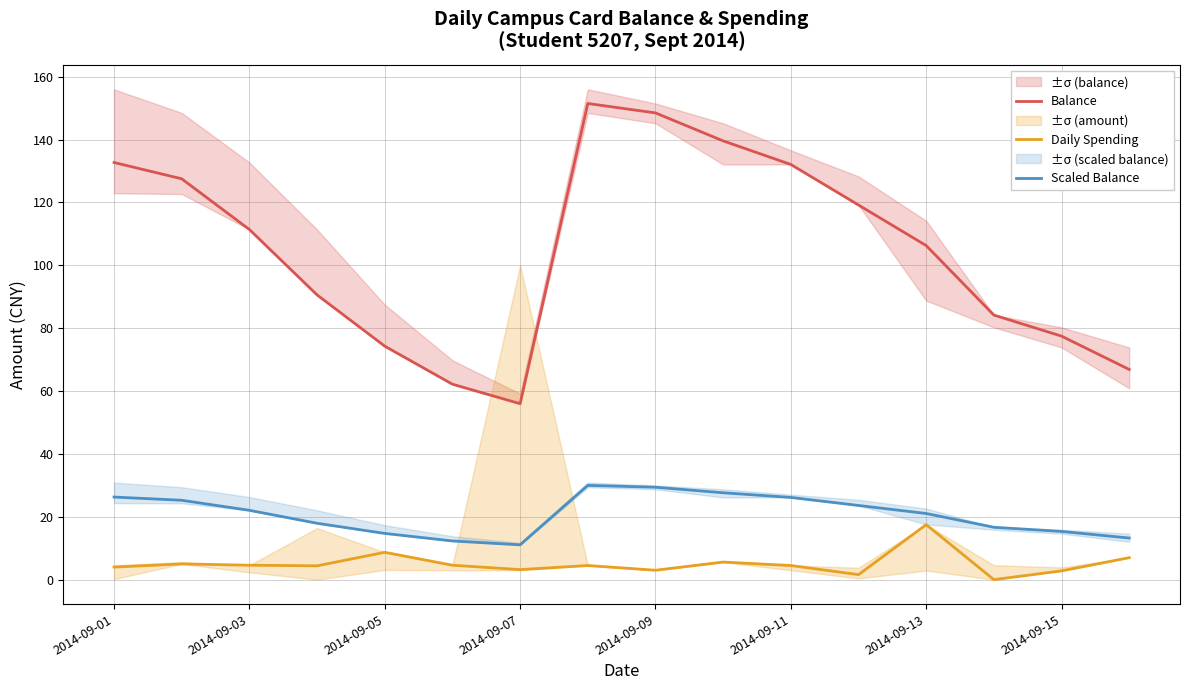

How many lines are shown in the chart?

3